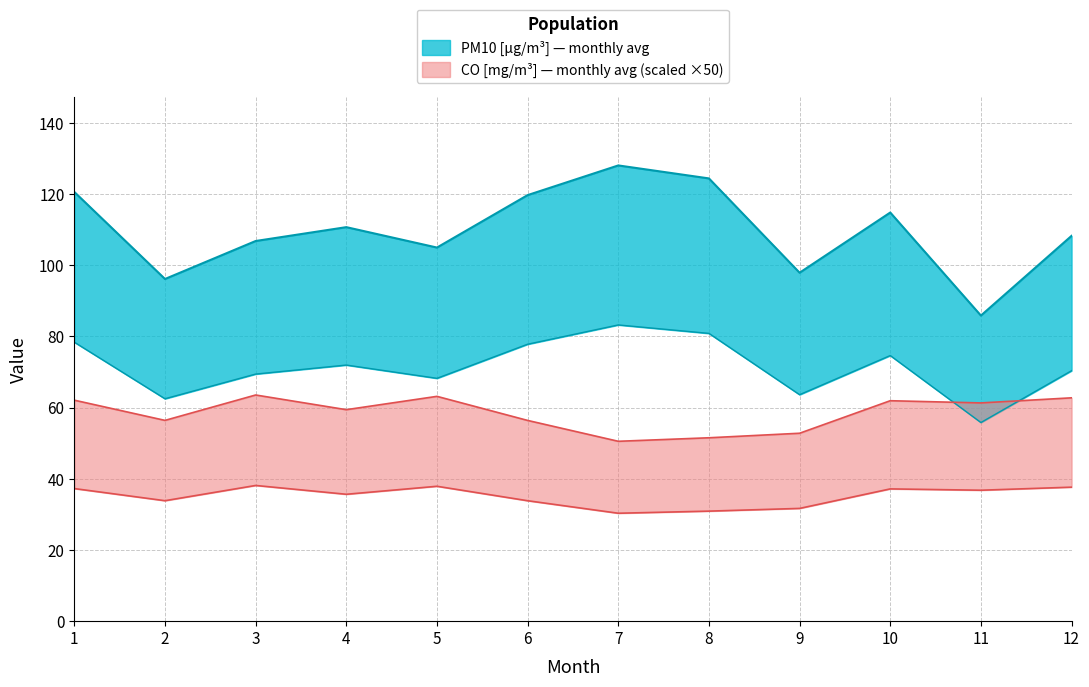

Which has a higher value, 11 or 12?

12